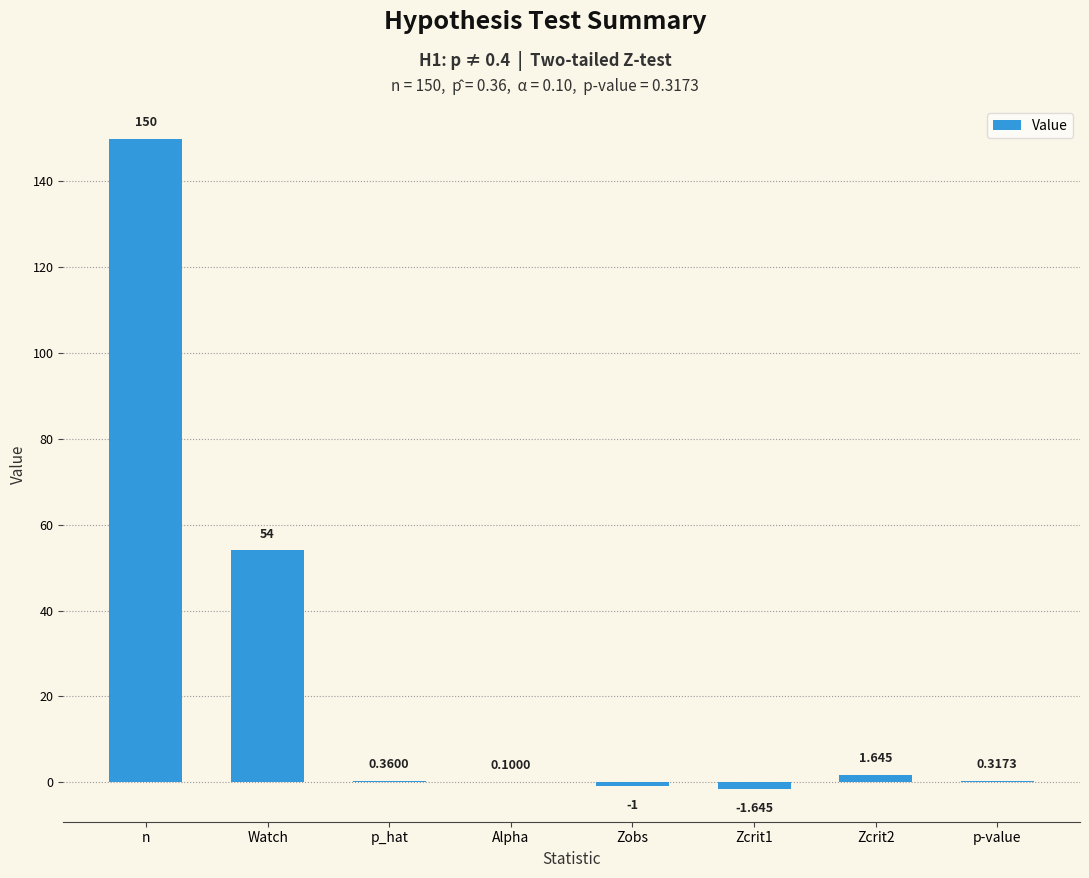

Where is the data nearest to the value 74?

Watch